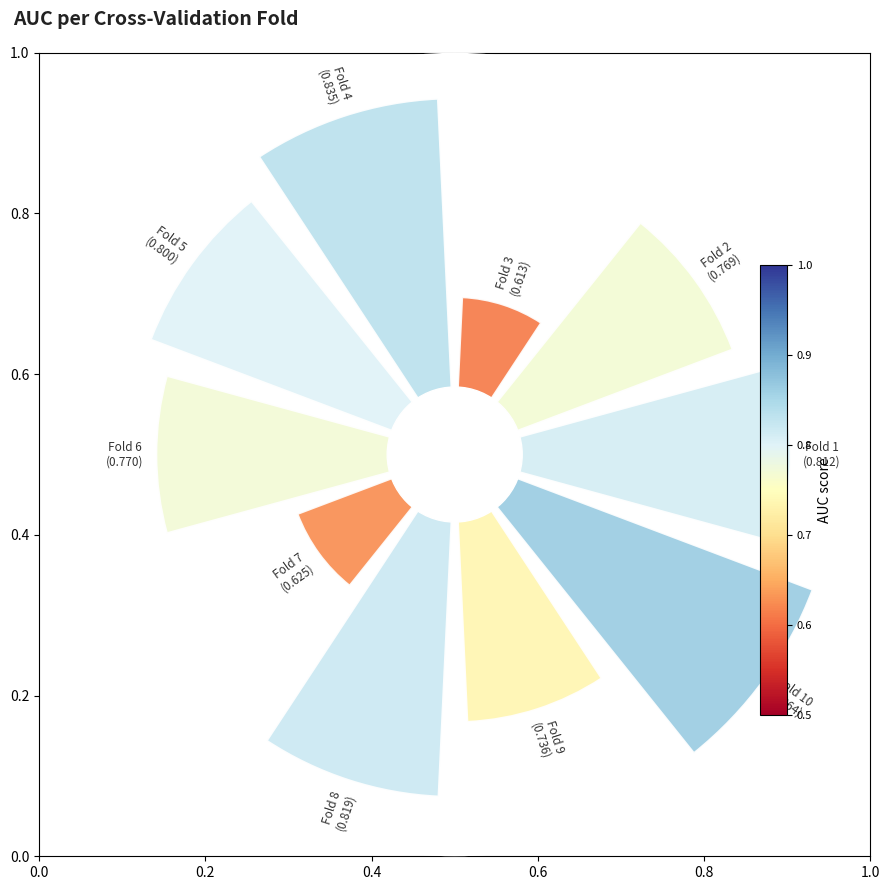

To the nearest percent, what is the average slice percentage?

10%